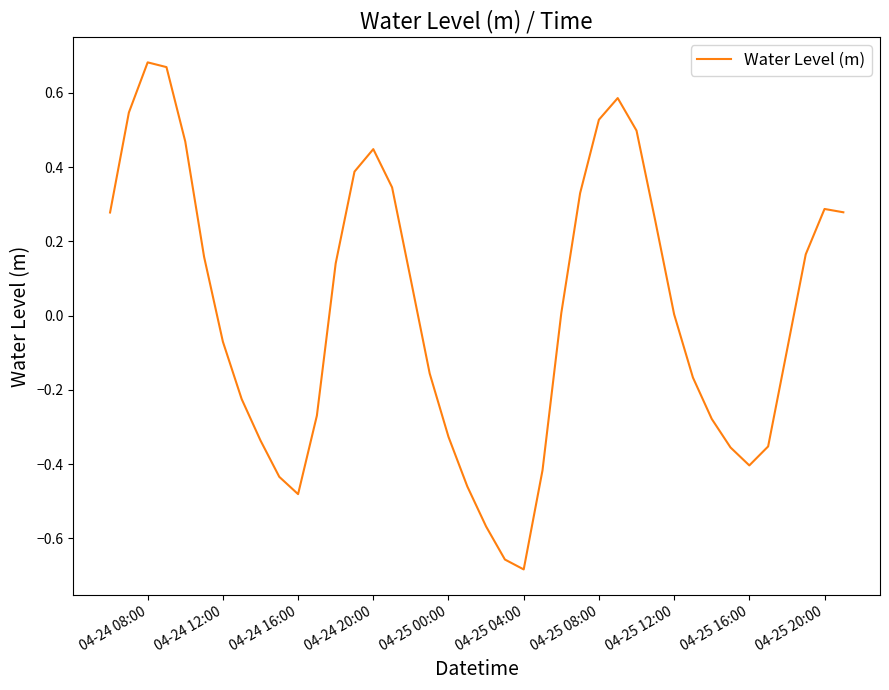

What is the difference between the maximum and minimum values?

1.4